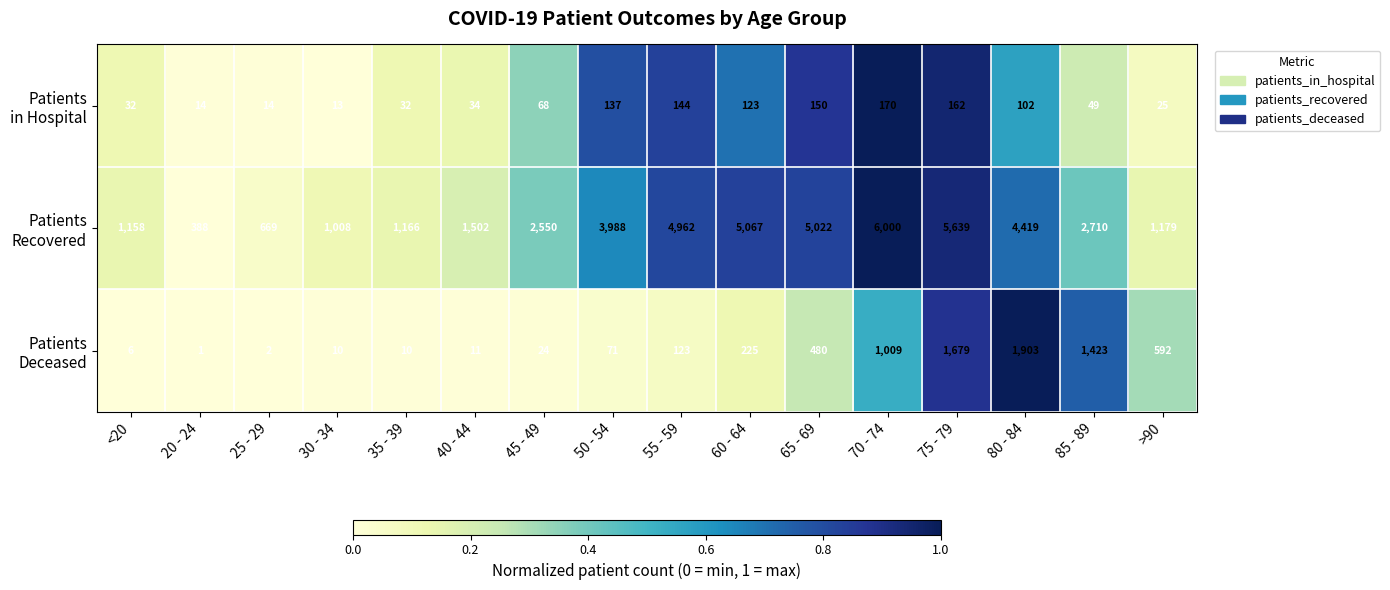

Which label corresponds to the smallest value in the chart?

20 - 24